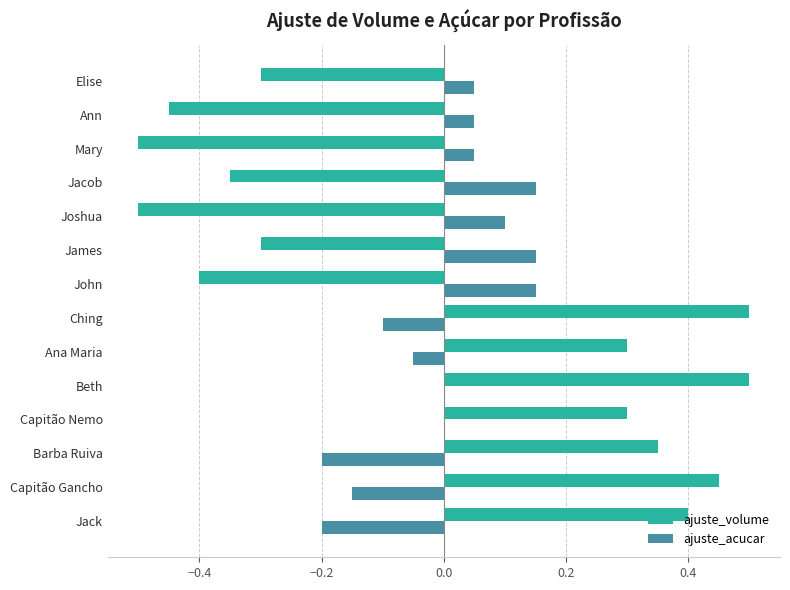

Between Barba Ruiva and Elise, which series saw the biggest shift?

ajuste_volume